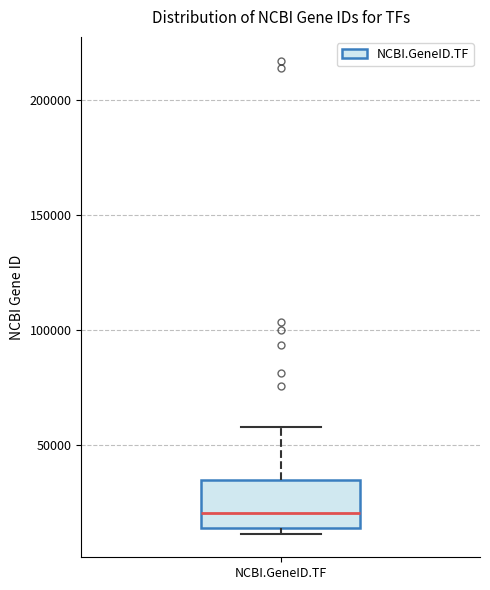

Transcribe this box plot: give where the median line is, the range the box spans, and where the two whiskers end, as read against the y-axis. The values are not printed on the chart, so give them approximately, as read against the axis.

median 20000, box 15000 to 35000, whiskers 10000 to 60000